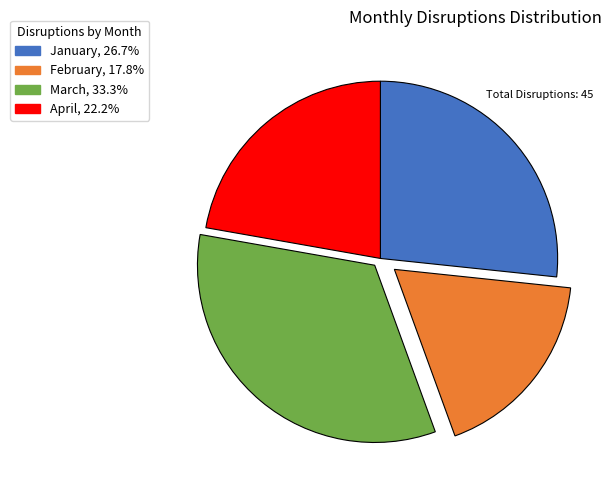

Does February, 17.8% represent more than half of the total?

No